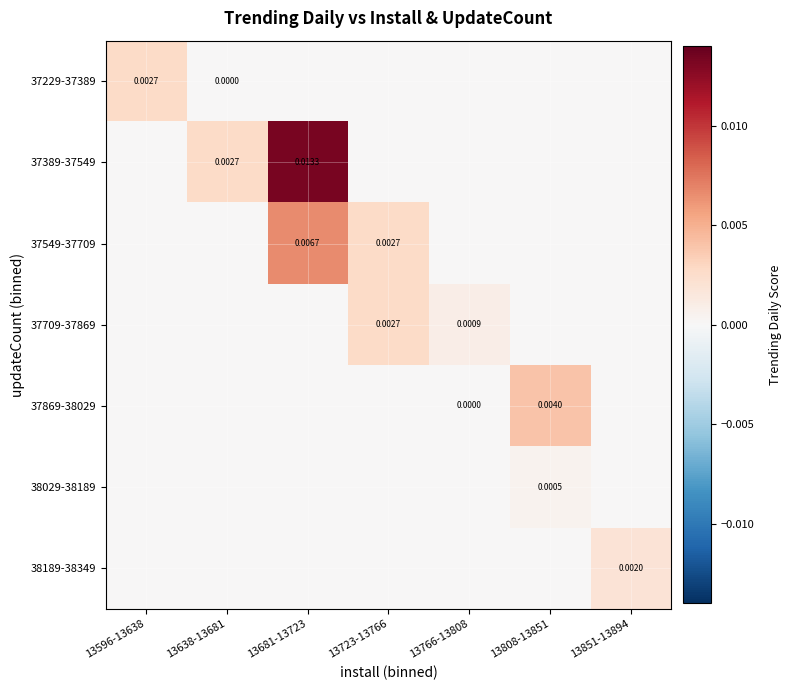

Which series has the largest range (max minus min)?

37389-37549